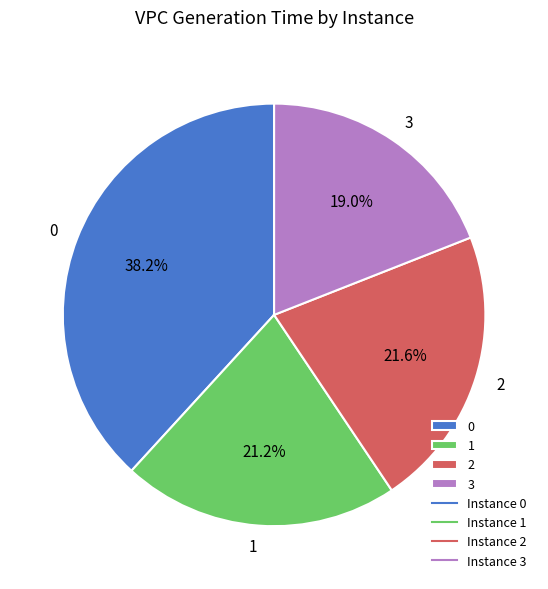

True or false: 2 accounts for 12% of the total.

False